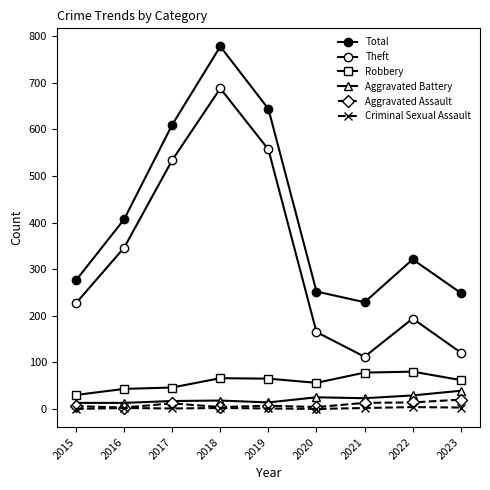

Reading left to right, what are all the values shown in this chart?

Total: 276	407	610	778	644	252	229	321	249
Theft: 227	346	534	688	557	165	112	194	121
Robbery: 30	43	46	66	65	56	78	80	62
Aggravated Battery: 13	13	17	18	14	25	23	29	39
Aggravated Assault: 6	3	12	4	7	4	13	14	20
Criminal Sexual Assault: 0	2	1	2	1	0	2	4	3